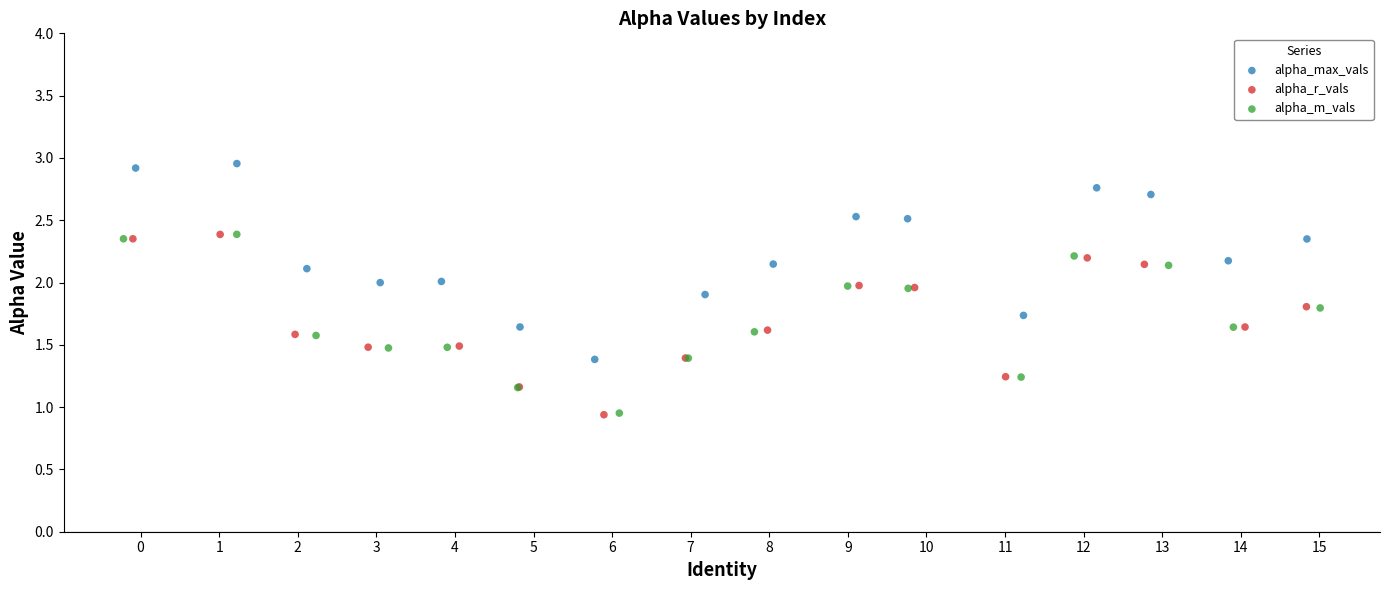

What are all the series names shown in the legend?

alpha_max_vals, alpha_r_vals, alpha_m_vals